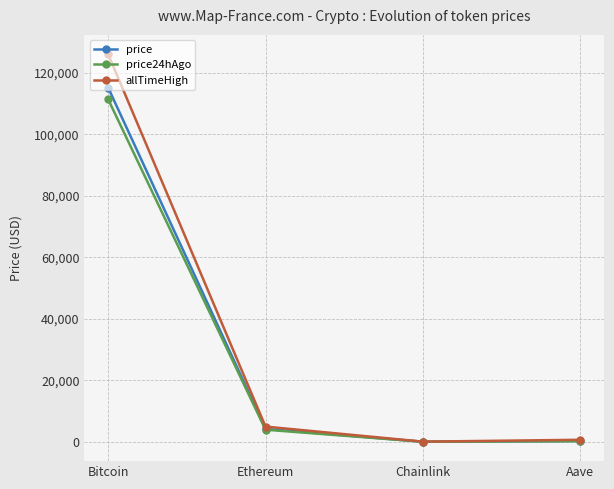

What are all the series names shown in the legend?

price, price24hAgo, allTimeHigh